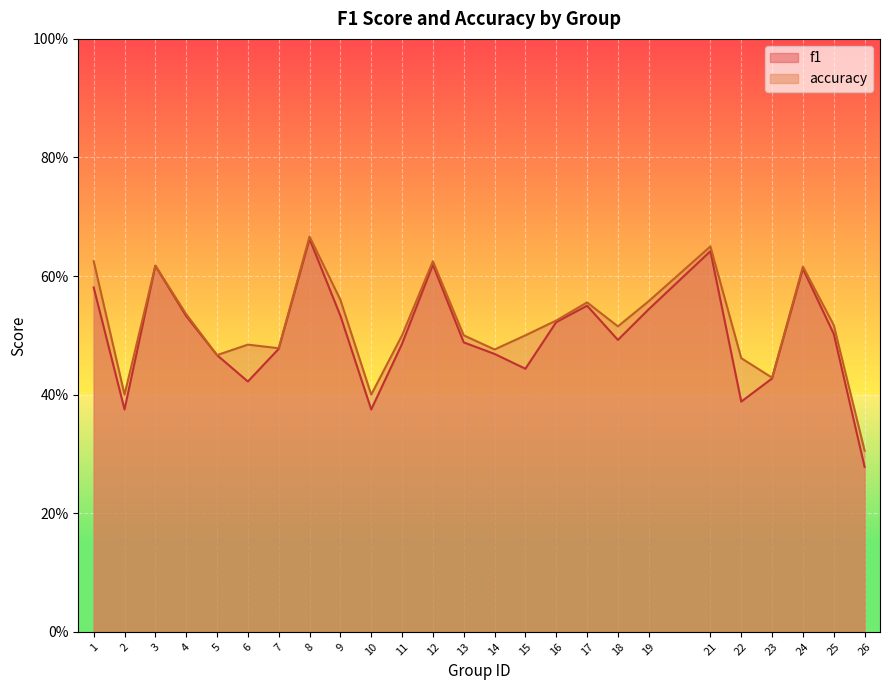

Which series has the widest spread of values?

f1